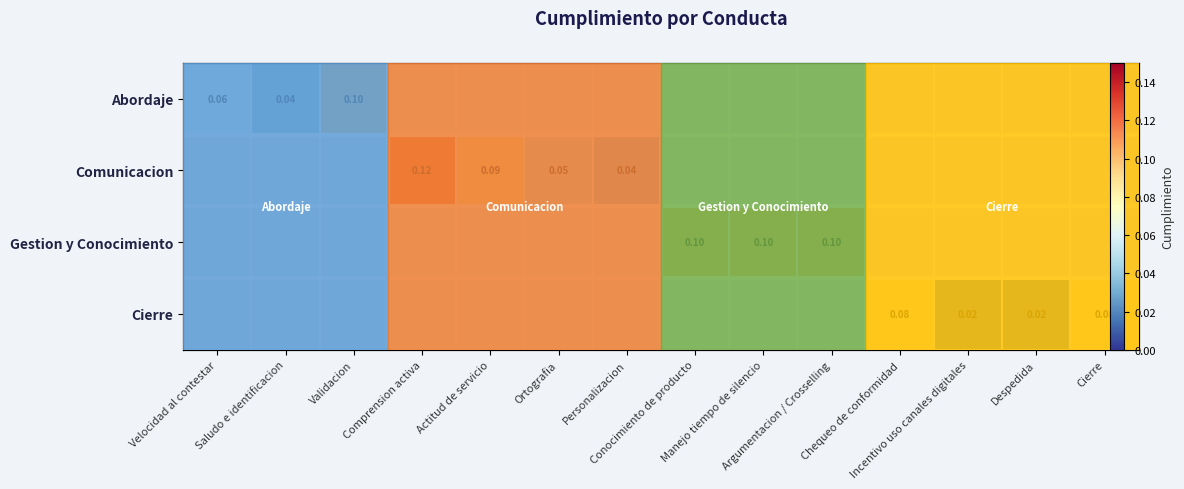

Is the value of Abordaje at Chequeo de conformidad greater than the value of Comunicacion at Saludo e identificacion?

No